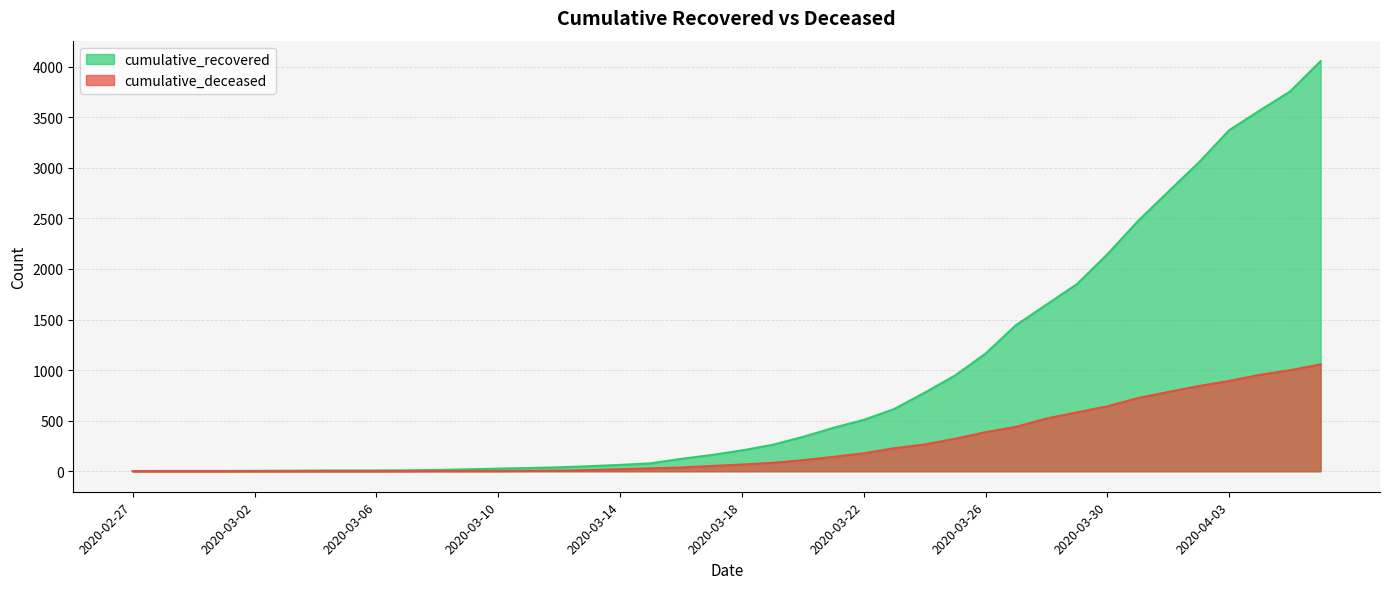

True or false: cumulative_deceased and cumulative_recovered cross at least once.

False